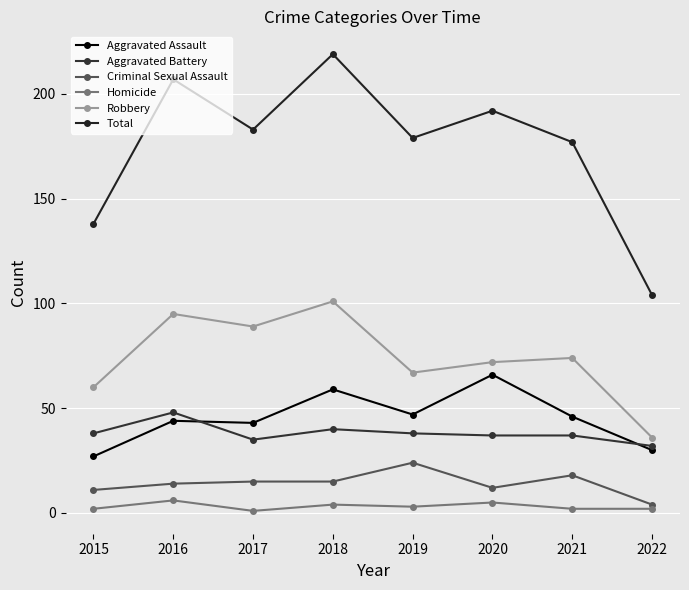

What is the spread (max minus min) of values at 2019?

176